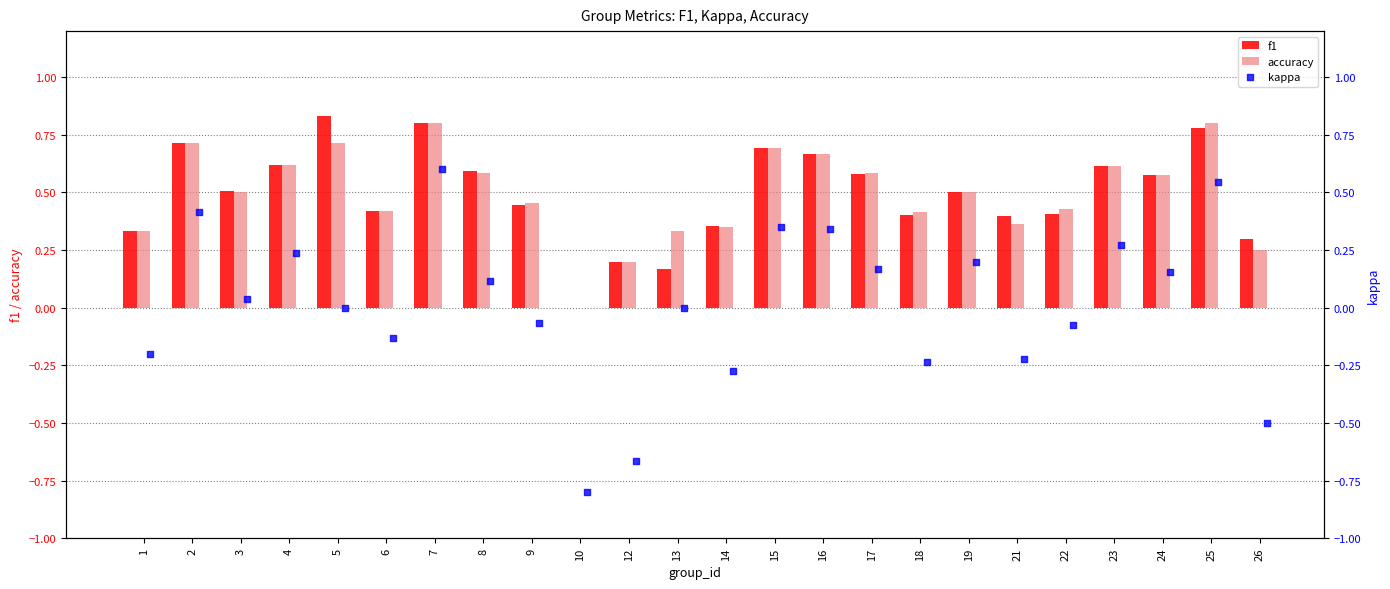

Which series reaches the maximum Y coordinate?

f1